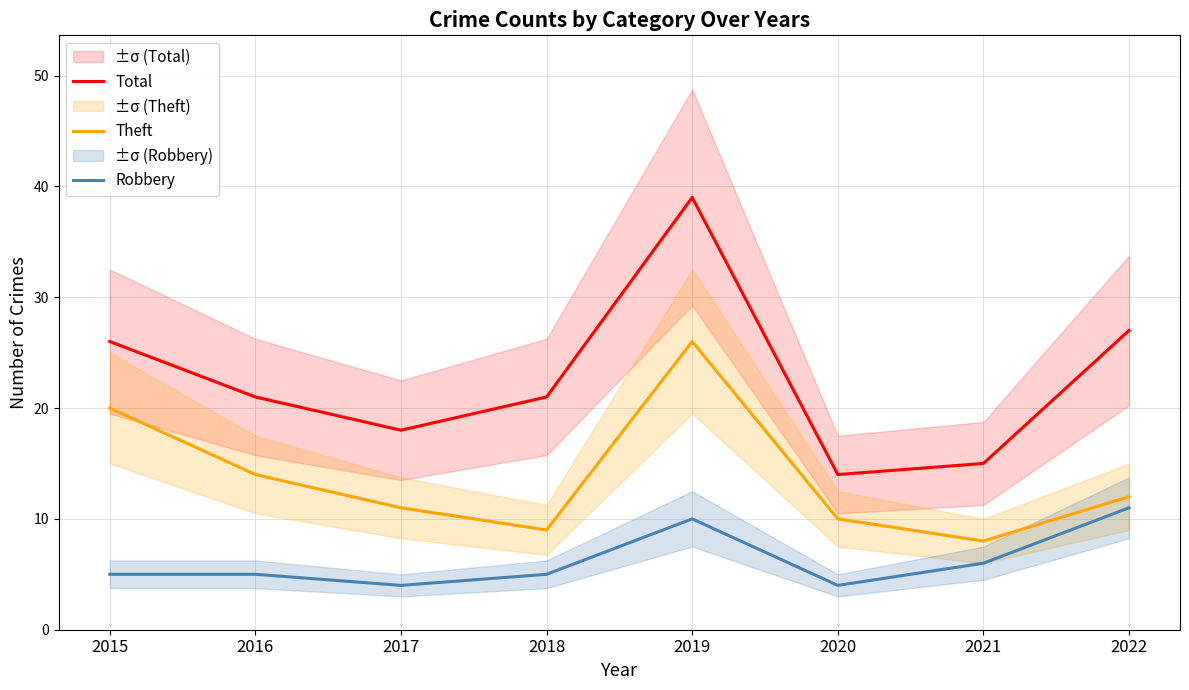

Reading right to left, extract all data points from this chart.

Total: 2022=27	2021=15	2020=14	2019=39	2018=21	2017=18	2016=21	2015=26
Theft: 2022=12	2021=8	2020=10	2019=26	2018=9	2017=11	2016=14	2015=20
Robbery: 2022=11	2021=6	2020=4	2019=10	2018=5	2017=4	2016=5	2015=5